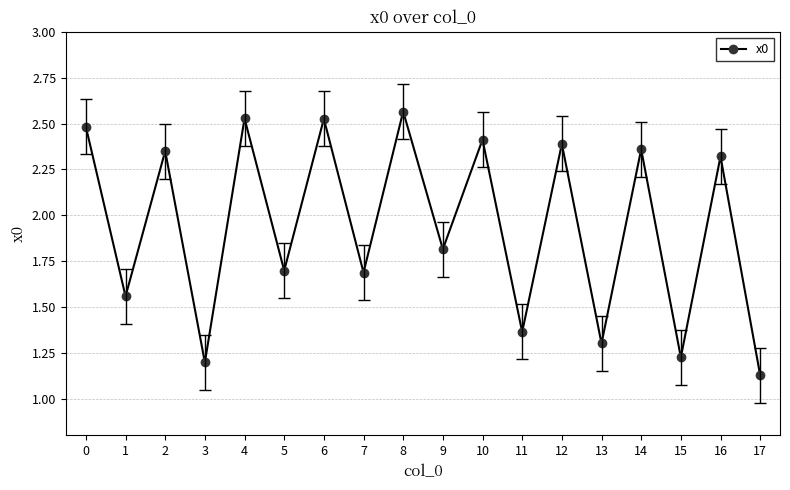

How many data points are less than 2?

9